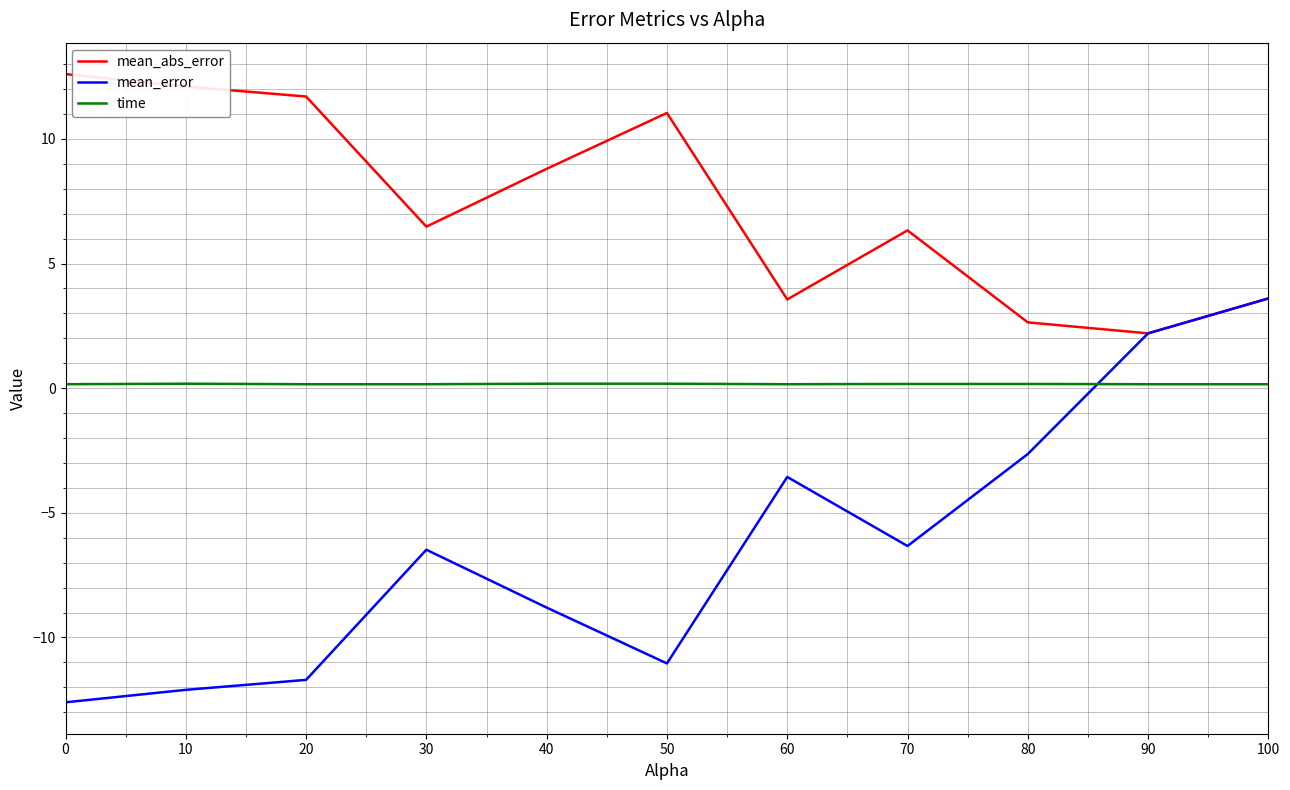

The mean_abs_error series shows 8.3 at 0. True or false?

False